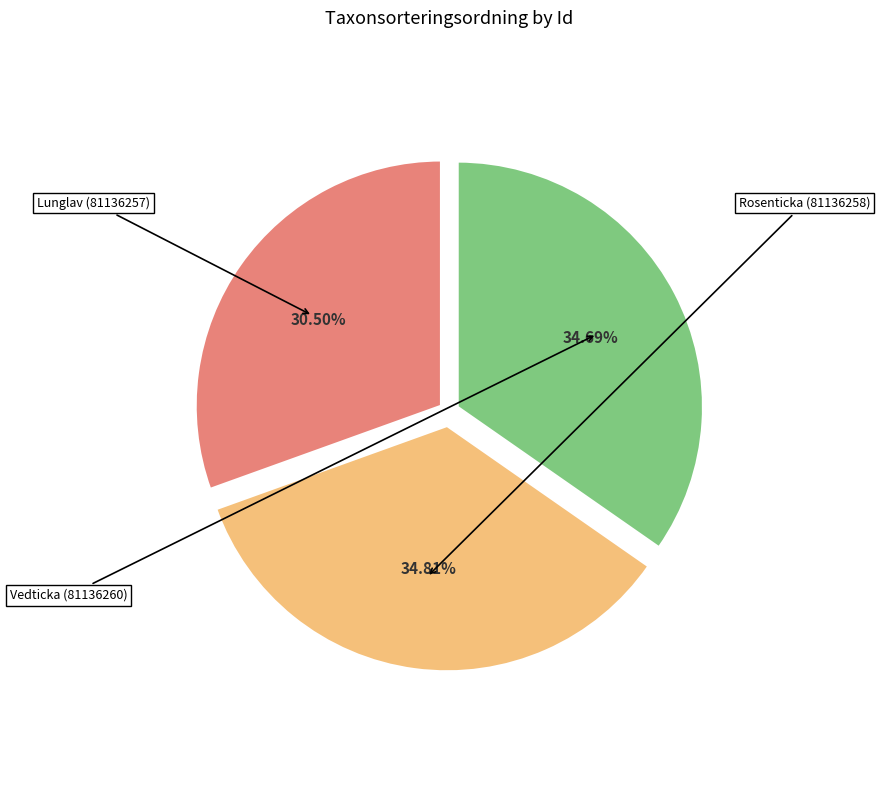

What is the ratio of the value at Lunglav (81136257) to the value at Rosenticka (81136258)?

0.9